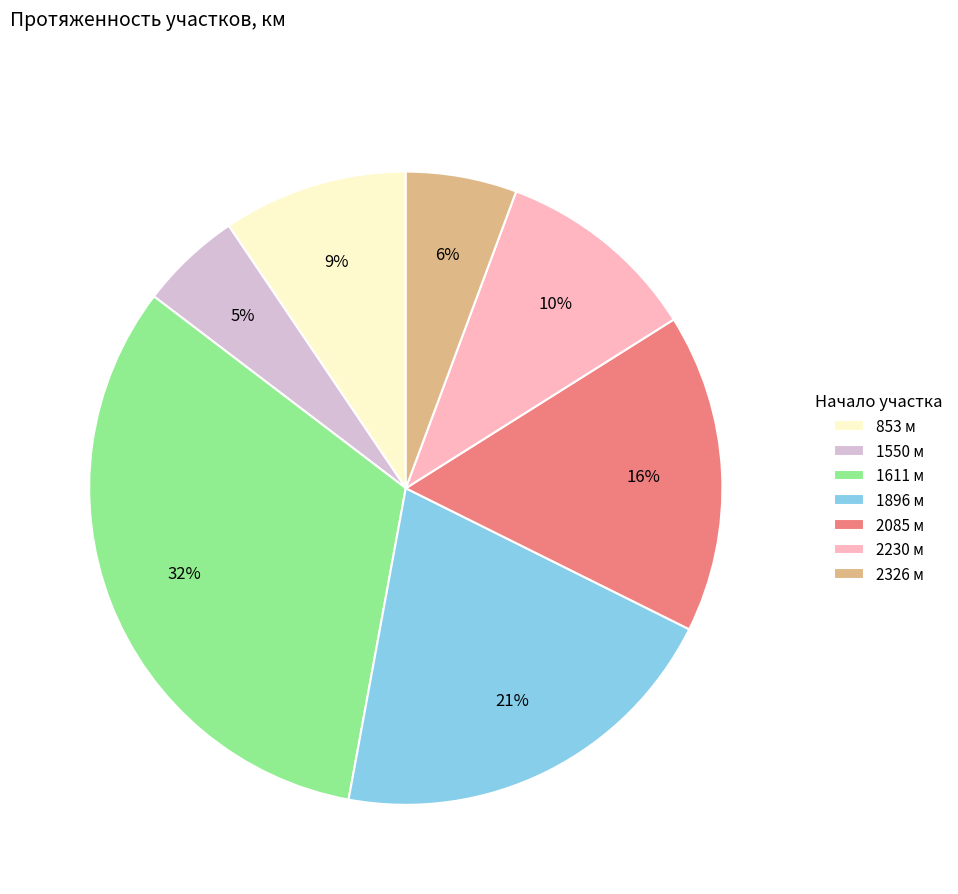

Does any single category account for the majority?

No